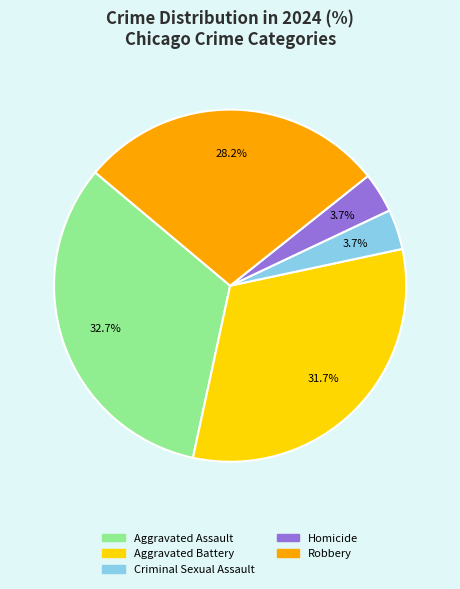

Count the number of slices in the pie.

5